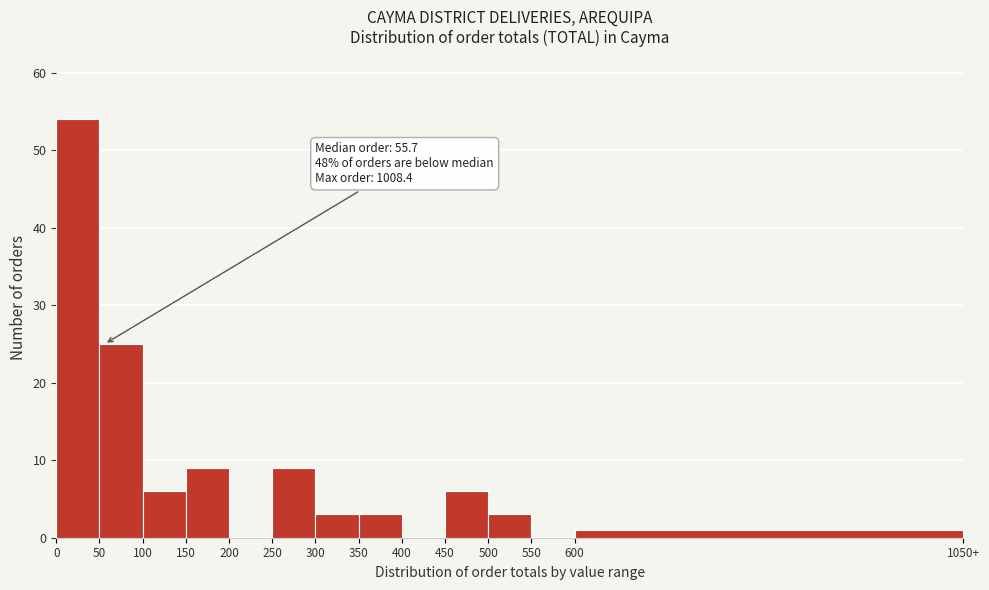

Reading left to right, transcribe all the data shown in this chart.

0=54	50=25	100=6	150=9	200=0	250=9	300=3	350=3	400=0	450=6	500=3	550=0	600=1